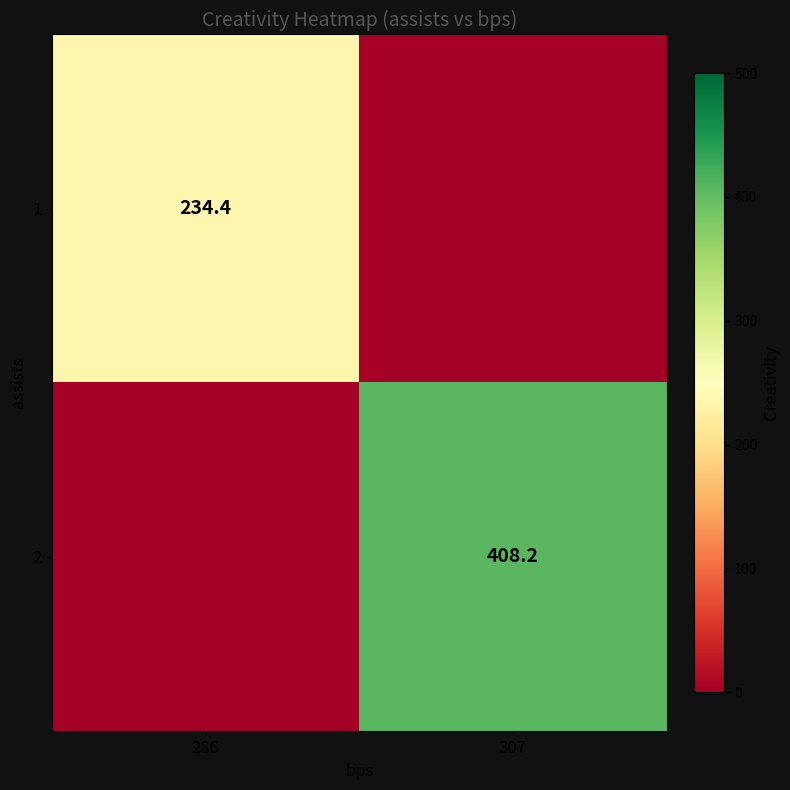

The value of 1 at 286 is 398.0. True or false?

False